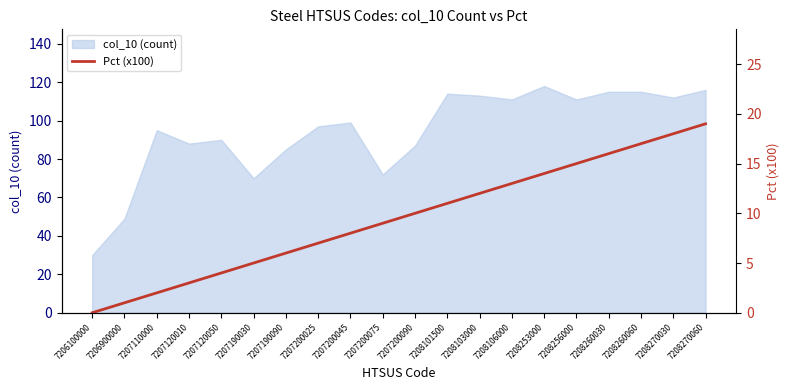

The value of col_10 (count) at 7206100000 is 40. True or false?

False